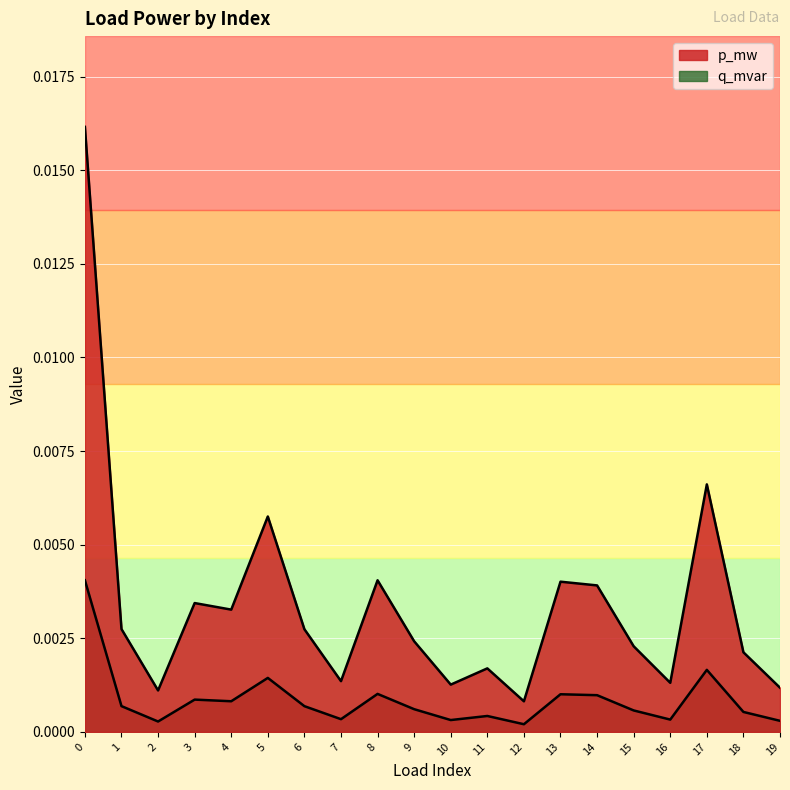

Where is p_mw nearest to the value 0?

12